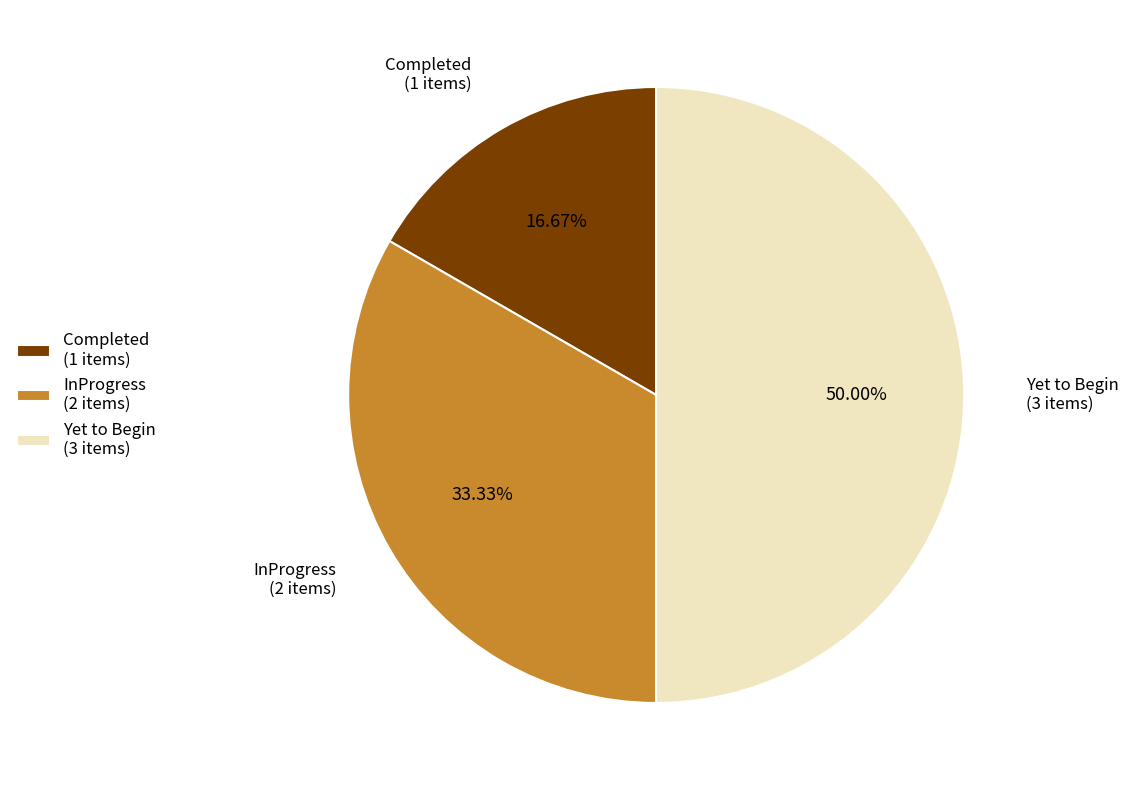

Does any single category account for the majority?

No